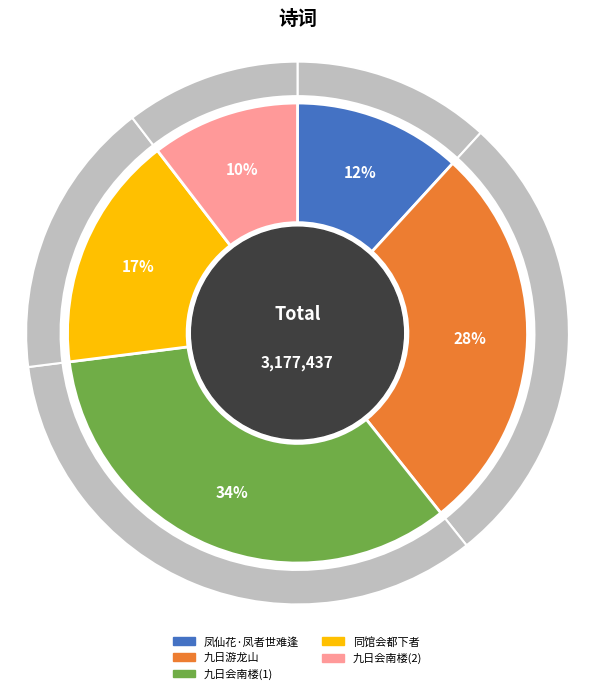

Combined, do 同馆会都下者十有三人以尘世难逢开口笑菊花须插满头归分韵赋诗予得花字同赋归字 and 九日会南楼坐客十有二人以人世难逢开口笑菊花须插满头归分韵得归字 account for over 50%?

No